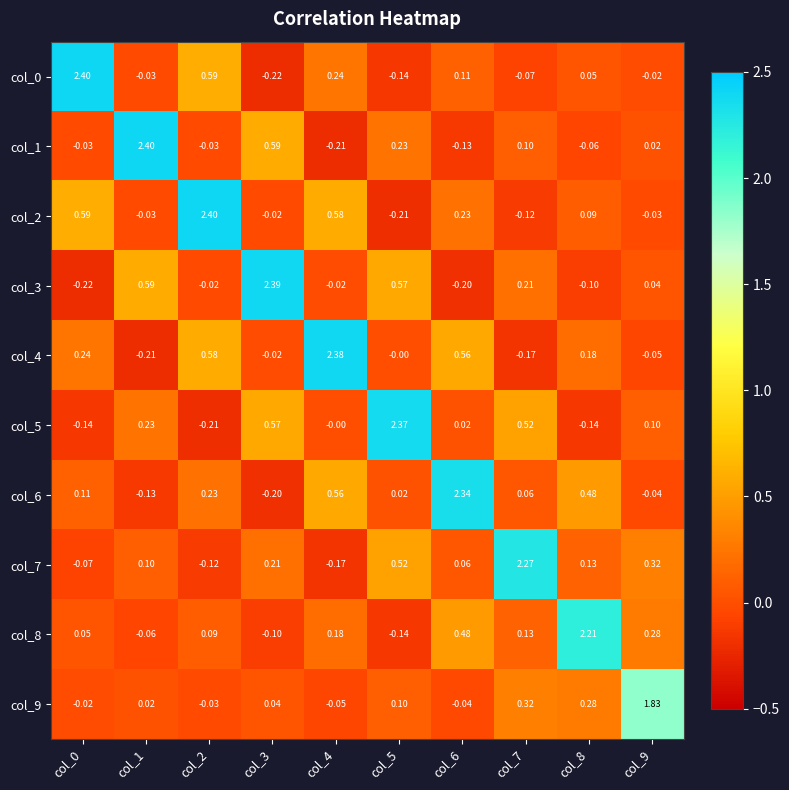

Rank the series by their maximum value, from lowest to highest.

col_9, col_8, col_7, col_6, col_5, col_4, col_3, col_2, col_1, col_0